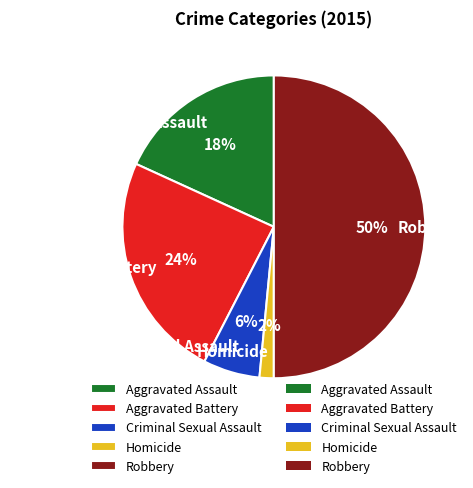

Count the number of slices in the pie.

5